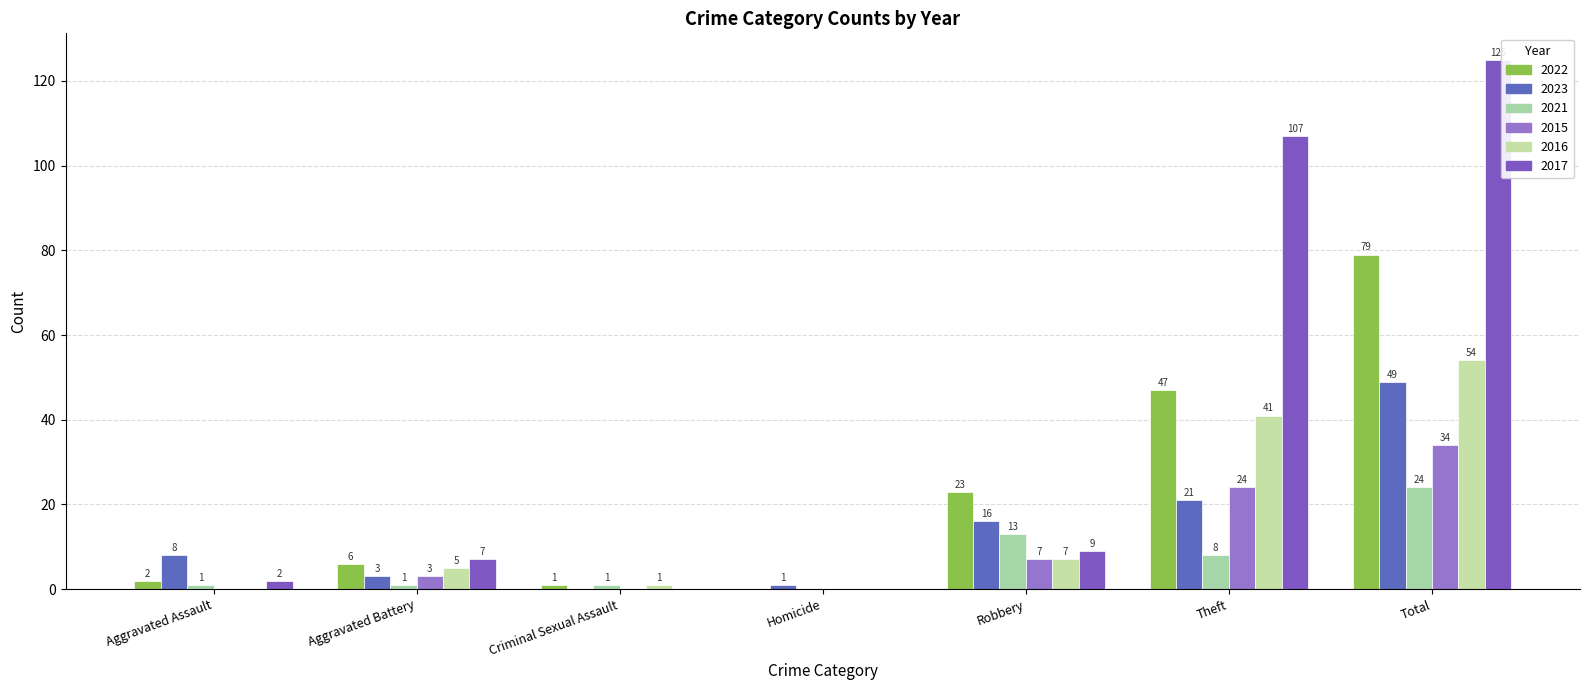

Reading left to right, transcribe all the data shown in this chart.

2022: Aggravated Assault=2	Aggravated Battery=6	Criminal Sexual Assault=1	Homicide=0	Robbery=23	Theft=47	Total=79
2023: Aggravated Assault=8	Aggravated Battery=3	Criminal Sexual Assault=0	Homicide=1	Robbery=16	Theft=21	Total=49
2021: Aggravated Assault=1	Aggravated Battery=1	Criminal Sexual Assault=1	Homicide=0	Robbery=13	Theft=8	Total=24
2015: Aggravated Assault=0	Aggravated Battery=3	Criminal Sexual Assault=0	Homicide=0	Robbery=7	Theft=24	Total=34
2016: Aggravated Assault=0	Aggravated Battery=5	Criminal Sexual Assault=1	Homicide=0	Robbery=7	Theft=41	Total=54
2017: Aggravated Assault=2	Aggravated Battery=7	Criminal Sexual Assault=0	Homicide=0	Robbery=9	Theft=107	Total=125